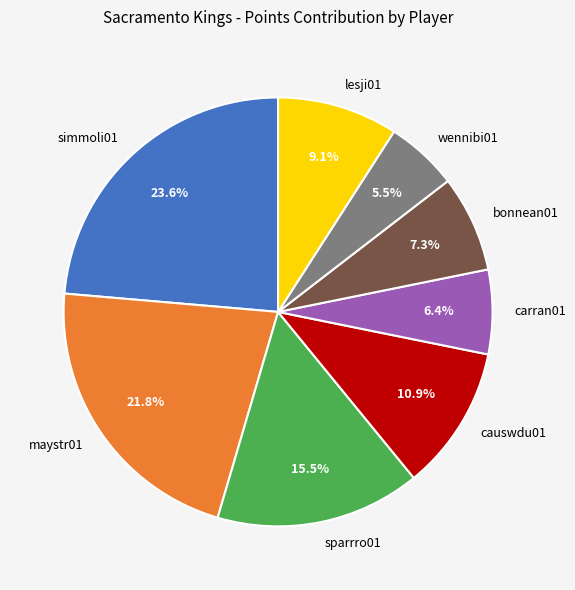

Is there any slice that represents more than half of the pie?

No